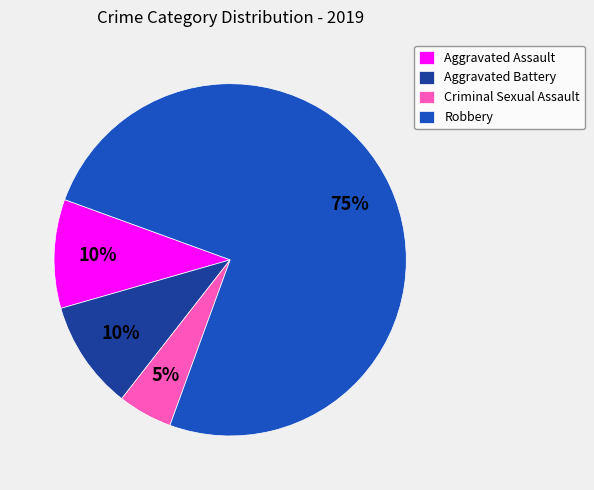

To the nearest percent, what is the difference between the Criminal Sexual Assault and Robbery slice percentages?

70%